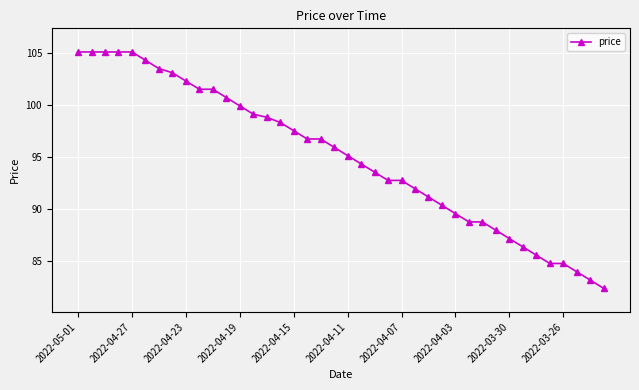

What is the value of the 22nd point from the left?

94.3